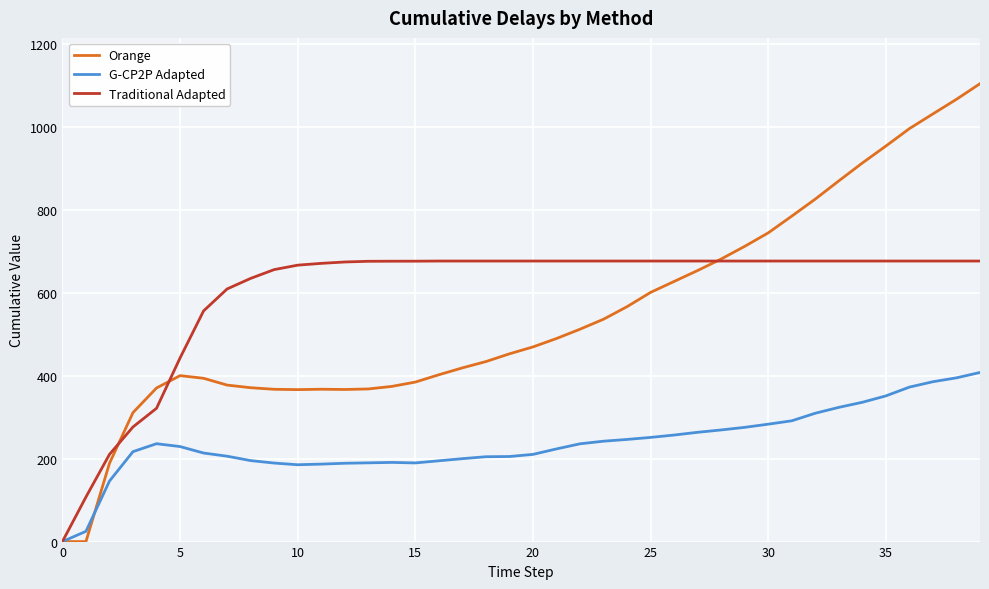

Rank the series by their maximum value, from highest to lowest.

Orange, Traditional Adapted, G-CP2P Adapted